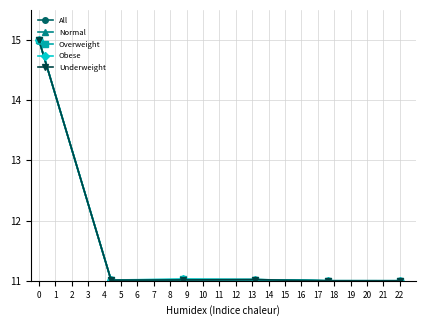

What is the greatest value displayed?

15.0